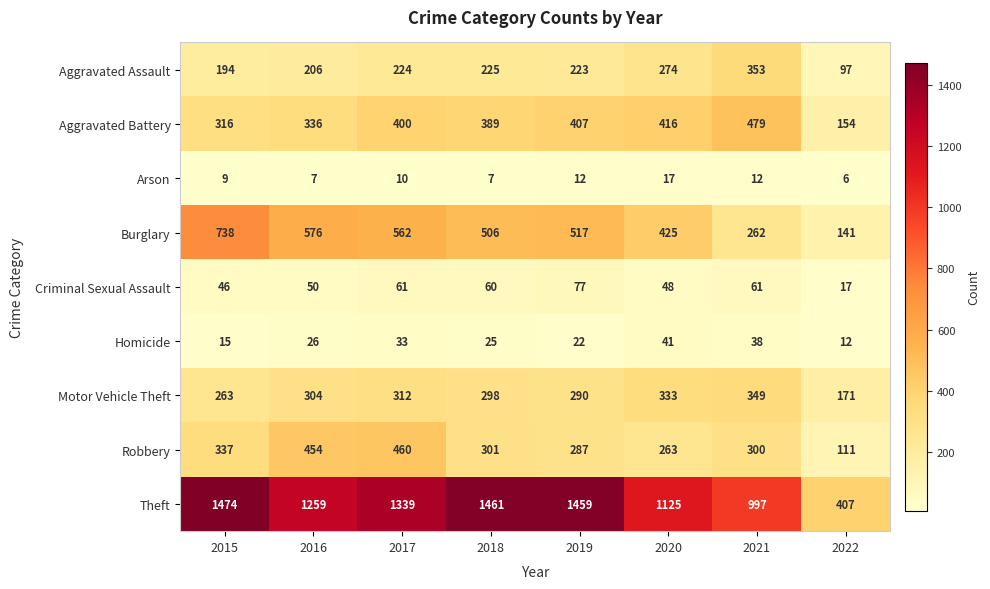

What is the average value of the Theft series?

1190